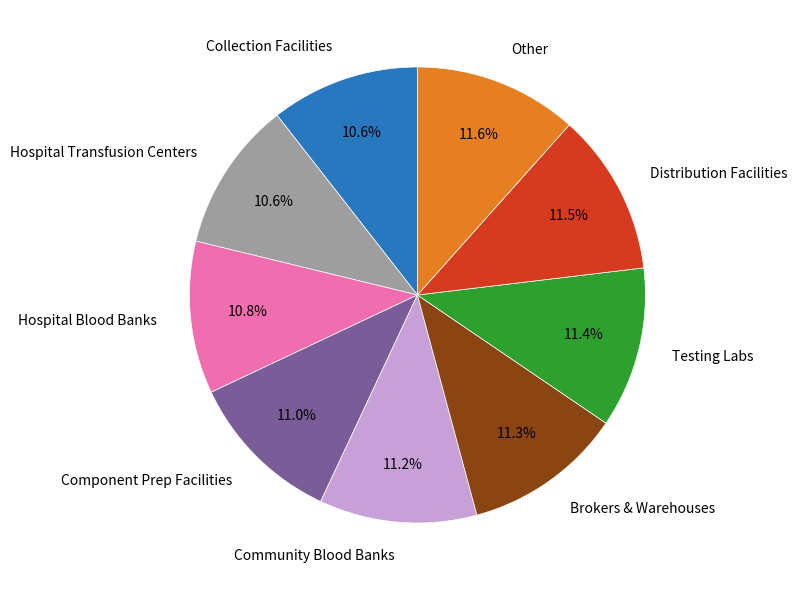

Between Distribution Facilities and Hospital Blood Banks, which is larger?

Distribution Facilities